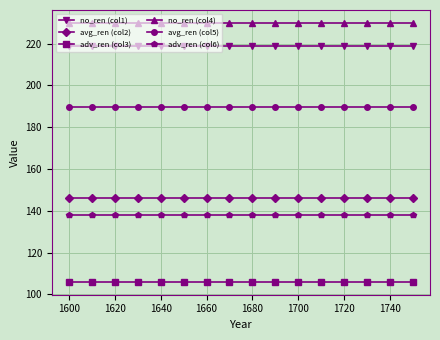

What is the highest value of the adv_ren (col3) series?

106.0